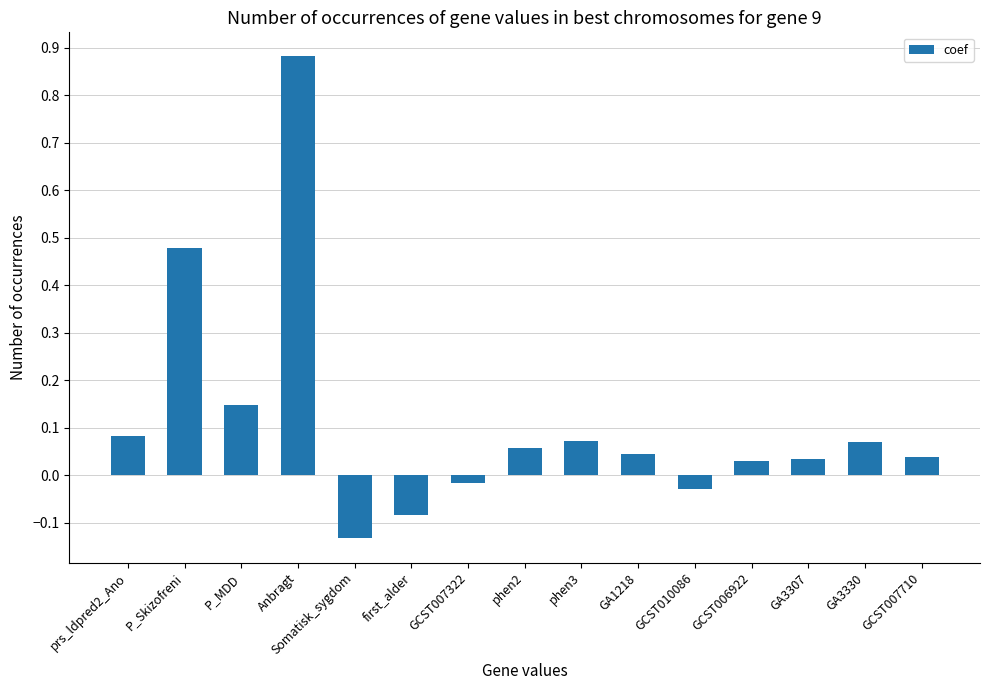

At which label does the data first exceed 0?

prs_ldpred2_Ano